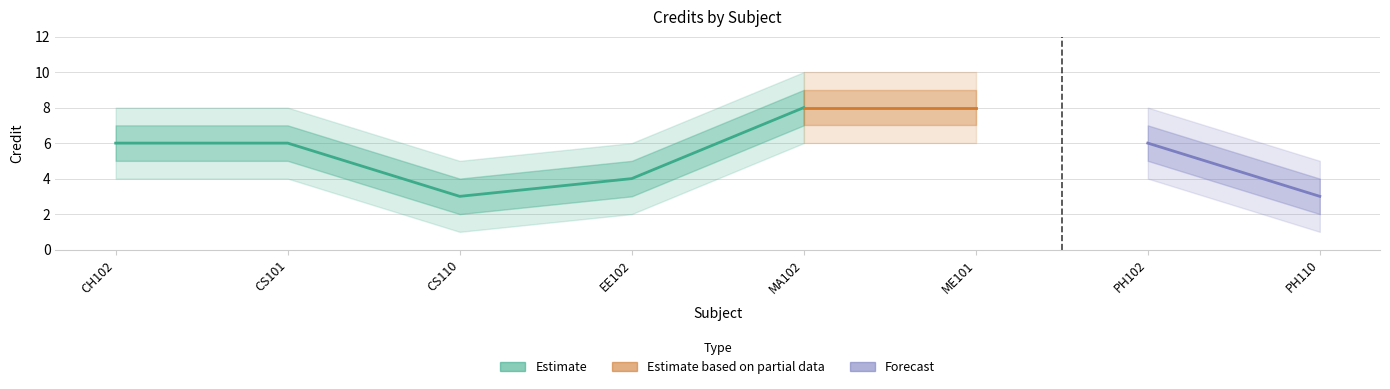

The Credit_lower1 series shows 3 at ME101. True or false?

False